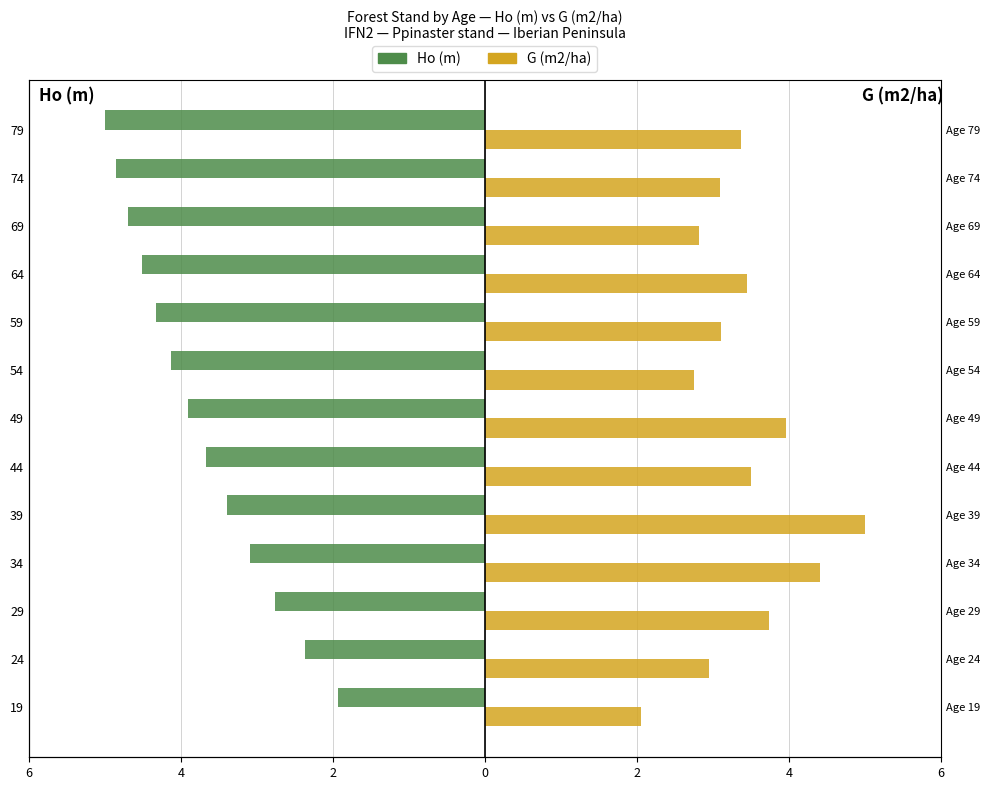

Is the value of G (m2/ha) at 24 greater than the value of Ho (m) at 19?

Yes